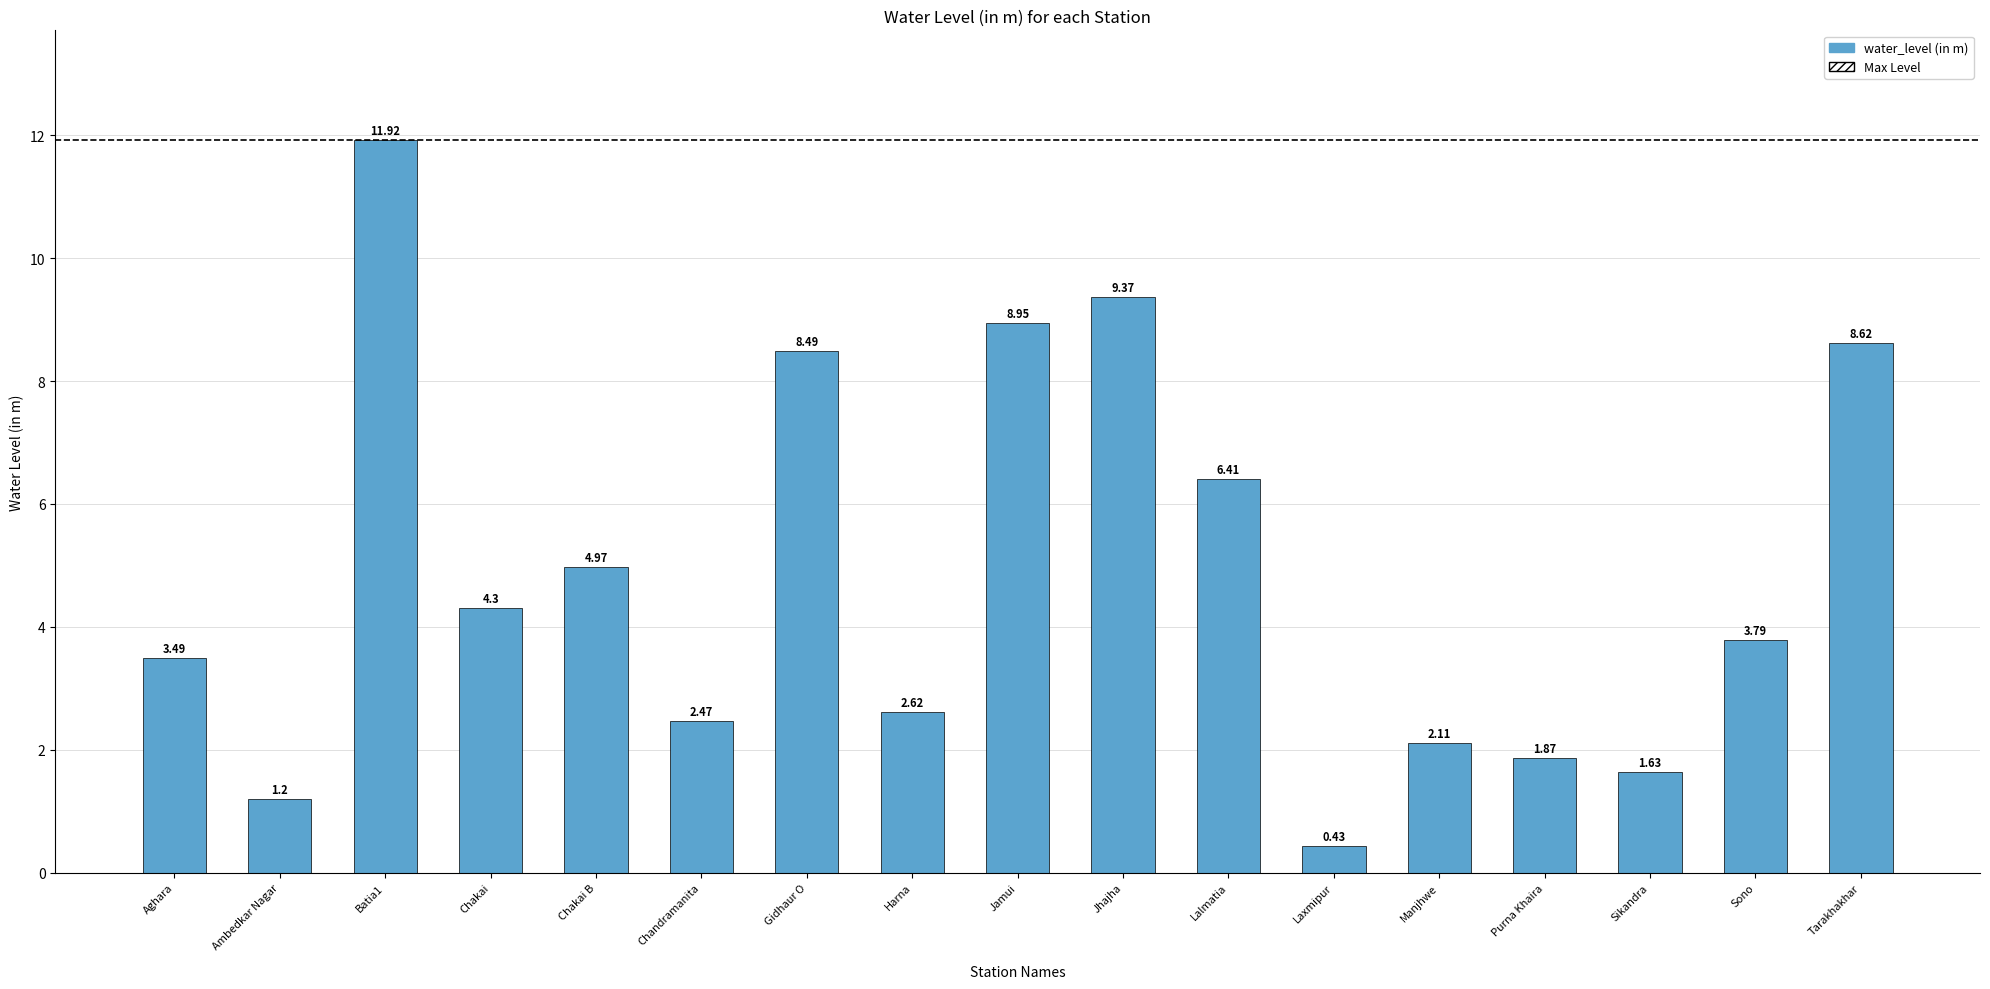

List the labels in order of value, largest first.

Batia1, Jhajha, Jamui, Tarakhakhar, Gidhaur O, Lalmatia, Chakai B, Chakai, Sono, Aghara, Harna, Chandramanita, Manjhwe, Purna Khaira, Sikandra, Ambedkar Nagar, Laxmipur